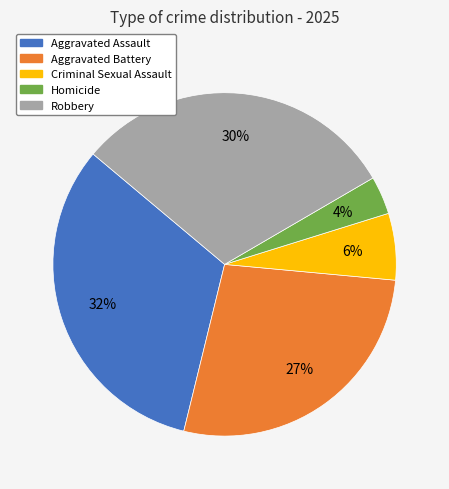

The Homicide slice represents 16% of the pie. True or false?

False